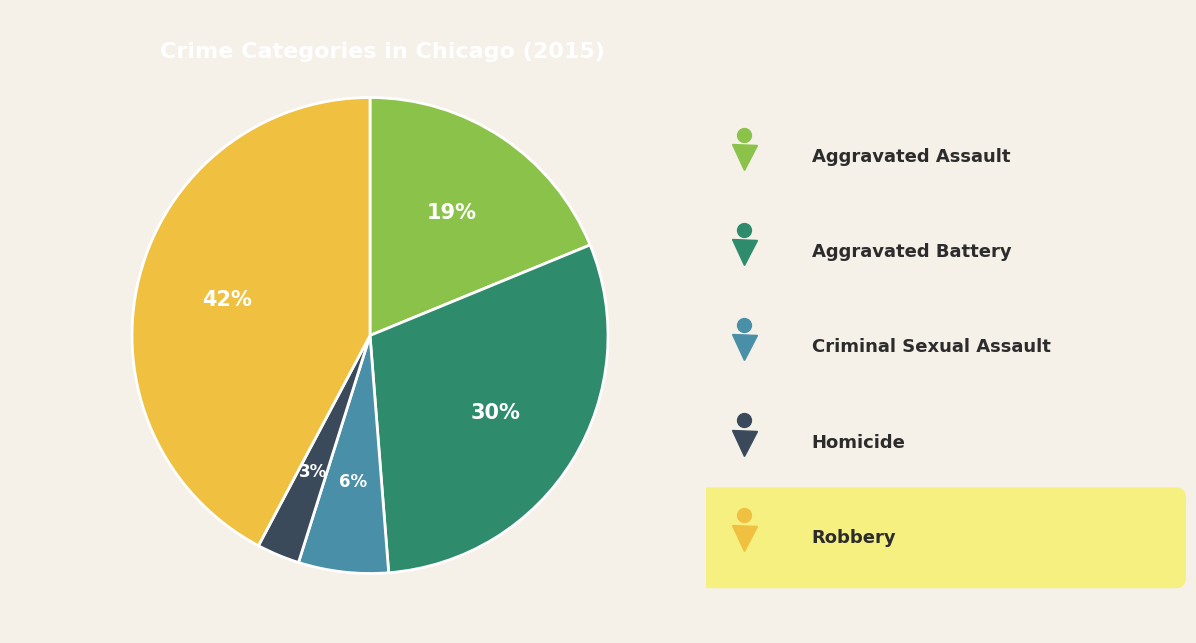

To the nearest percent, what is the difference between the largest and smallest slice percentages?

39%